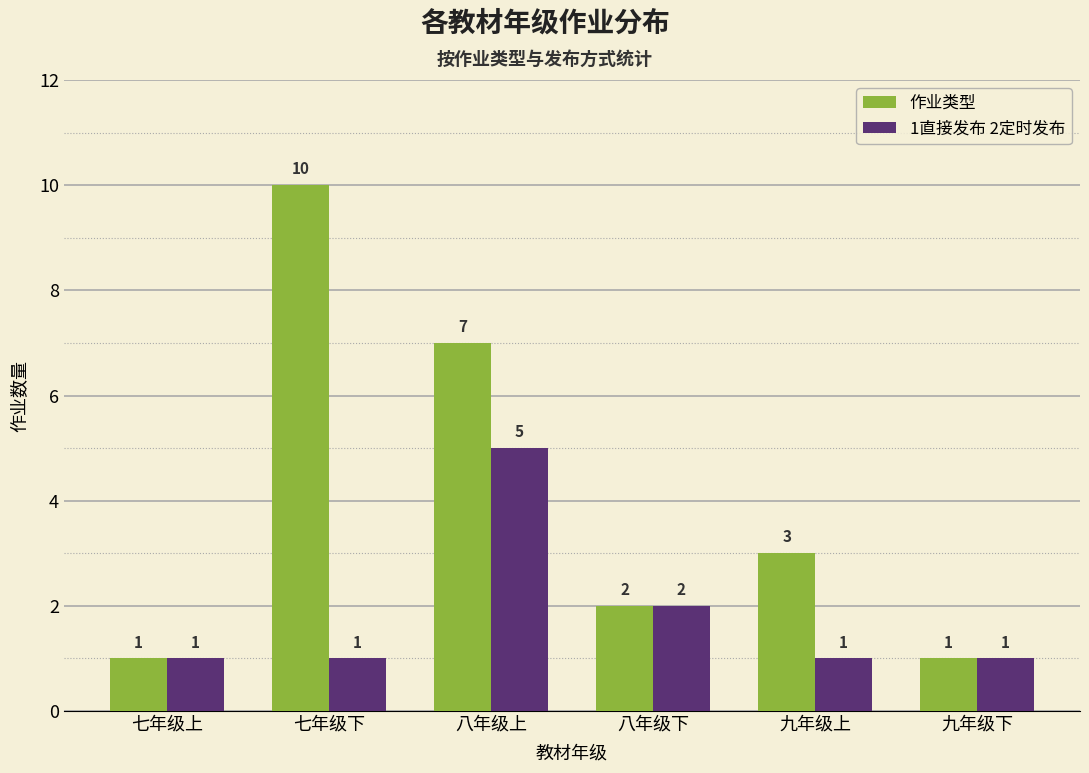

List the series in order of their peak value, lowest first.

1直接发布 2定时发布, 作业类型